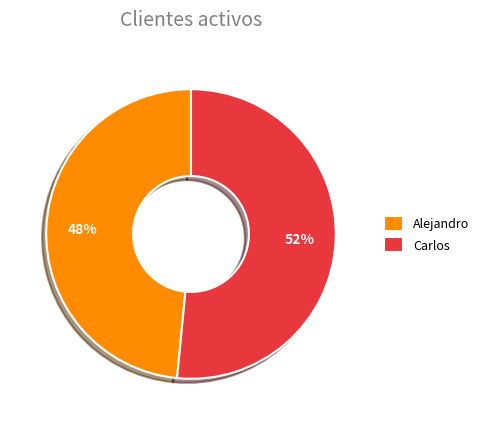

Between Carlos and Alejandro, which is larger?

Carlos